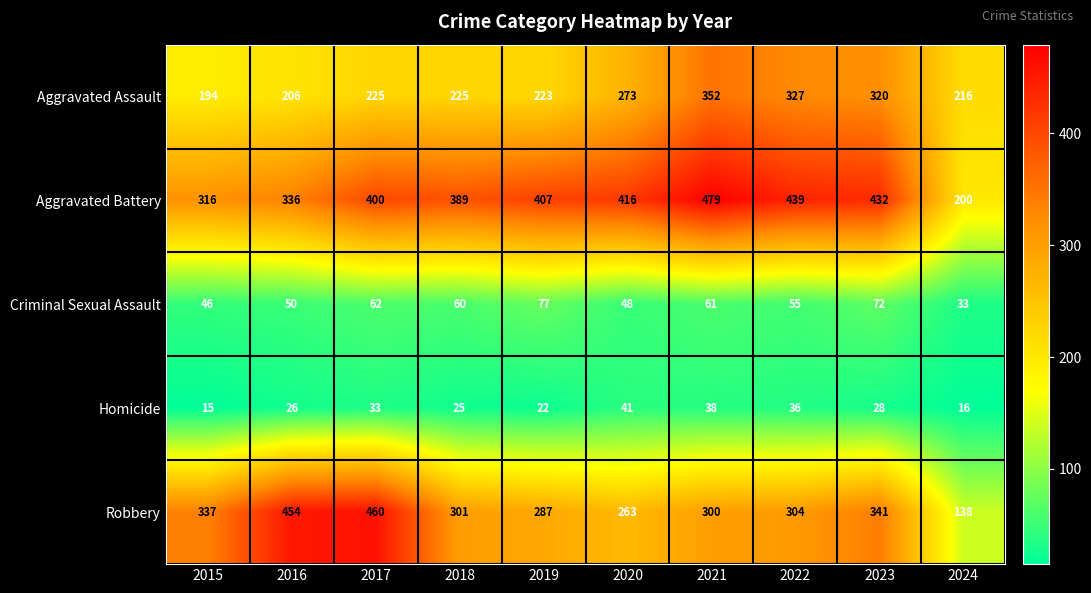

List the labels in order of Homicide value, smallest first.

2015, 2024, 2019, 2018, 2016, 2023, 2017, 2022, 2021, 2020